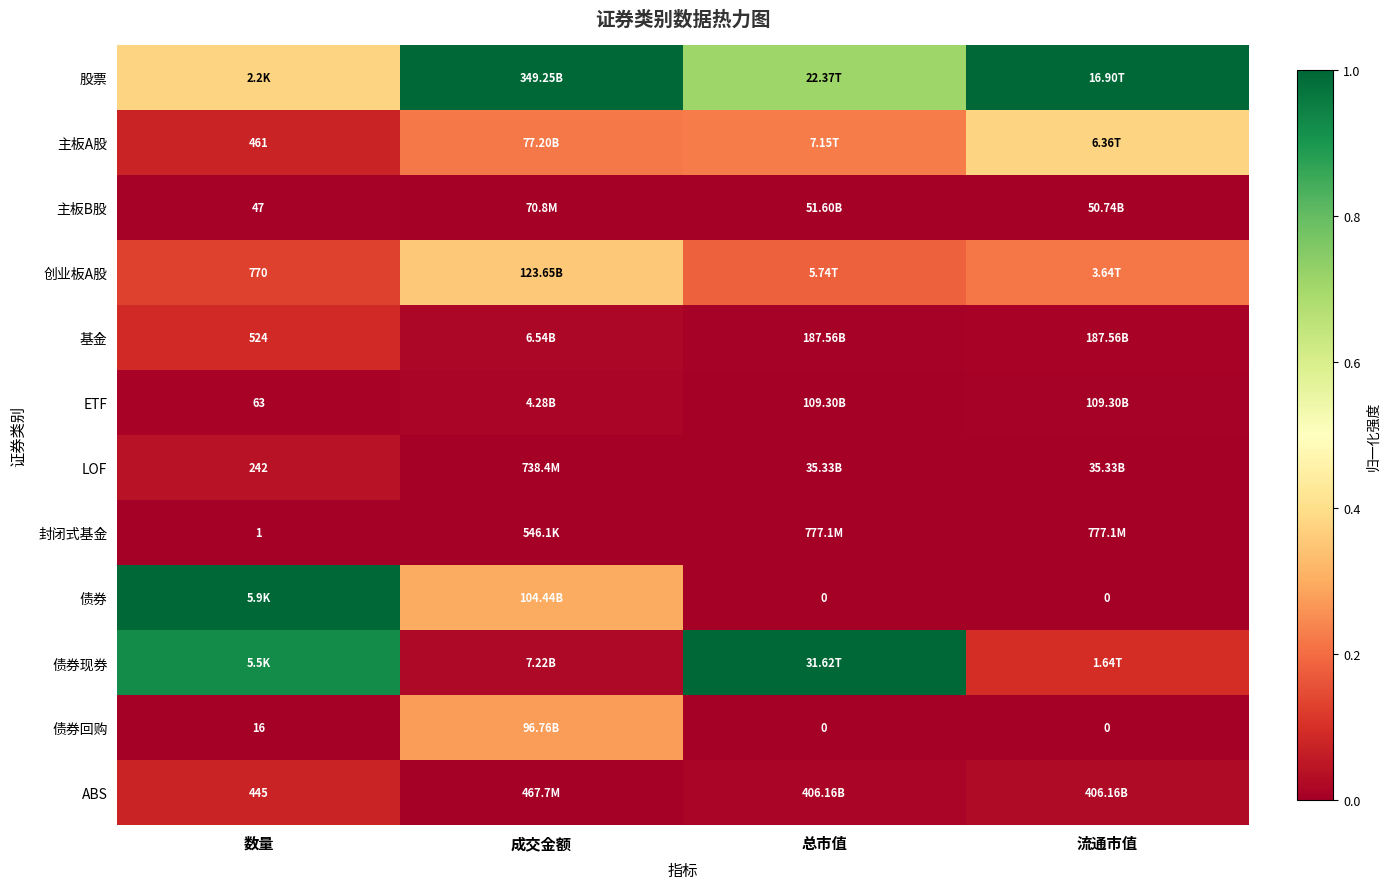

Between 数量 and 流通市值, which series saw the biggest shift?

债券